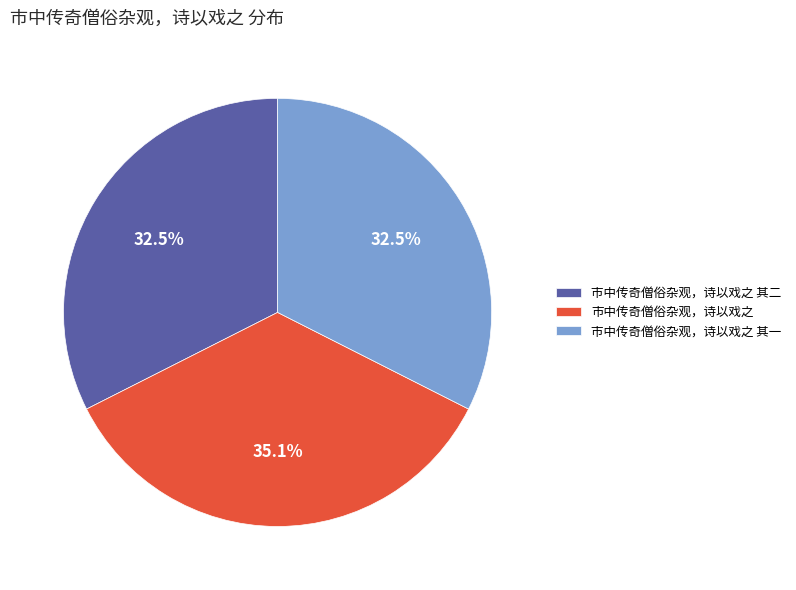

Between 市中传奇僧俗杂观，诗以戏之 其二 and 市中传奇僧俗杂观，诗以戏之, which is larger?

市中传奇僧俗杂观，诗以戏之